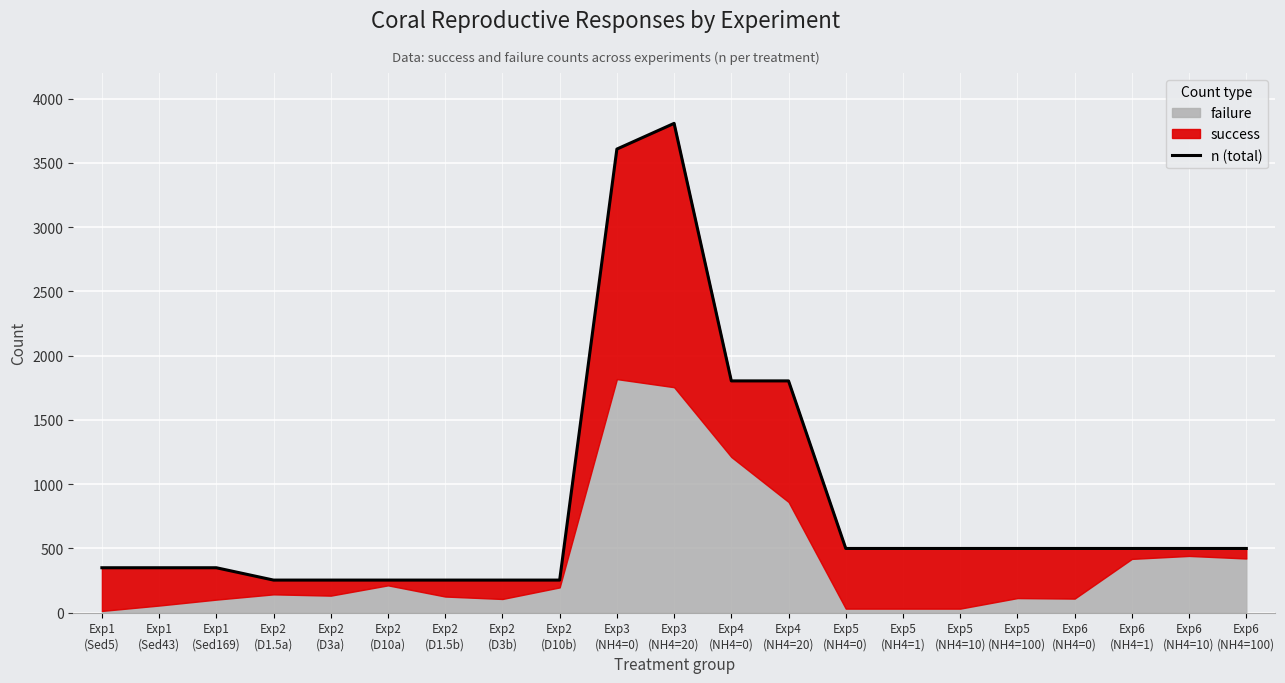

How many values are below 500?

9